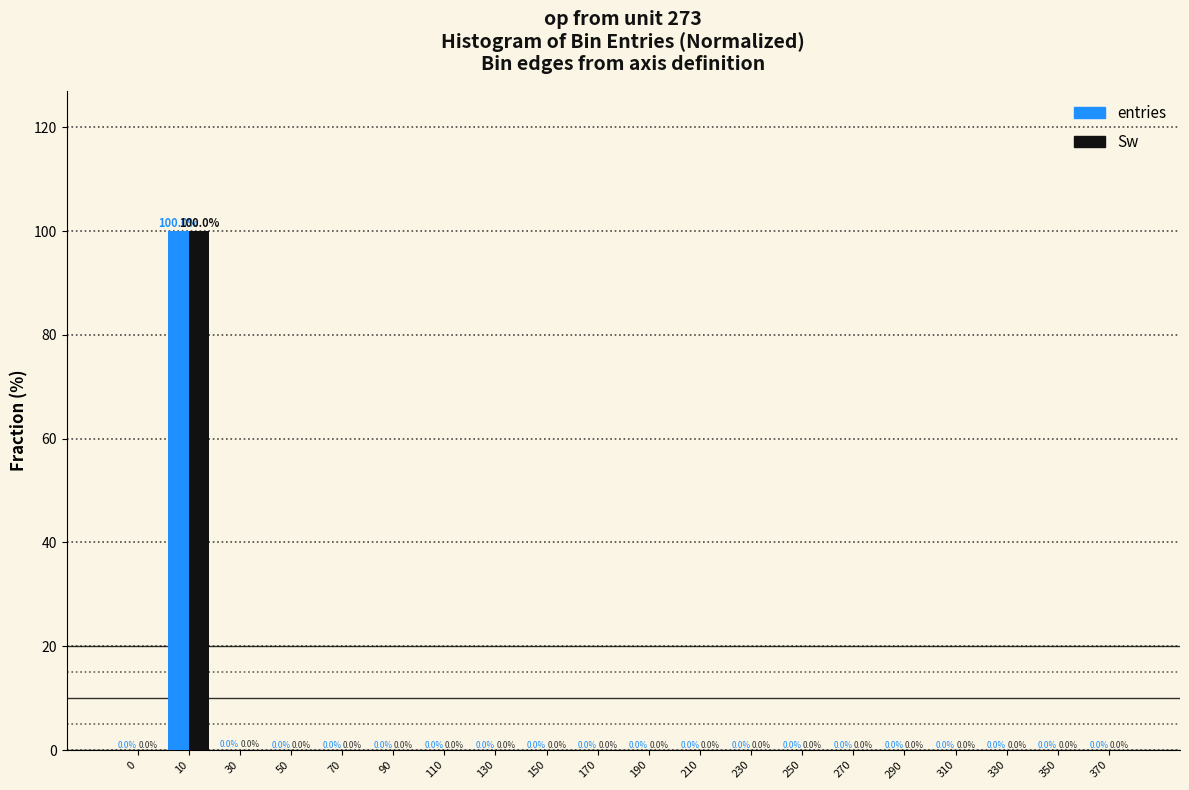

The entries series shows 0.0 at 50. True or false?

True